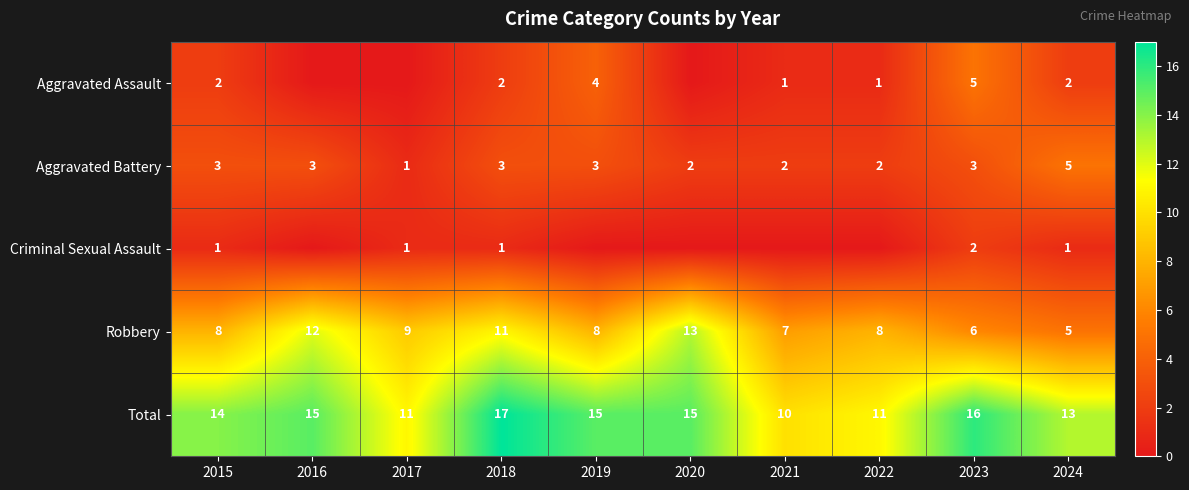

Which category has the lowest value in the Aggravated Battery series?

2017